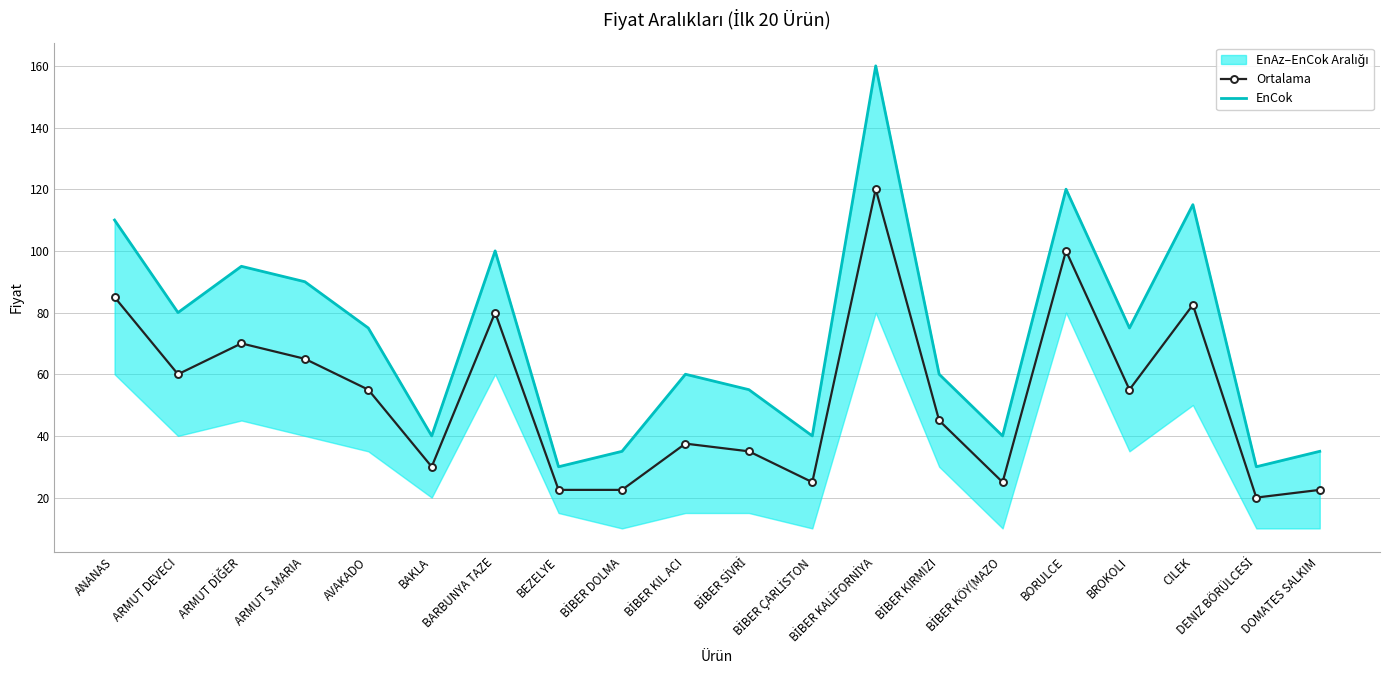

How many interior local peaks does the EnCok series have?

6